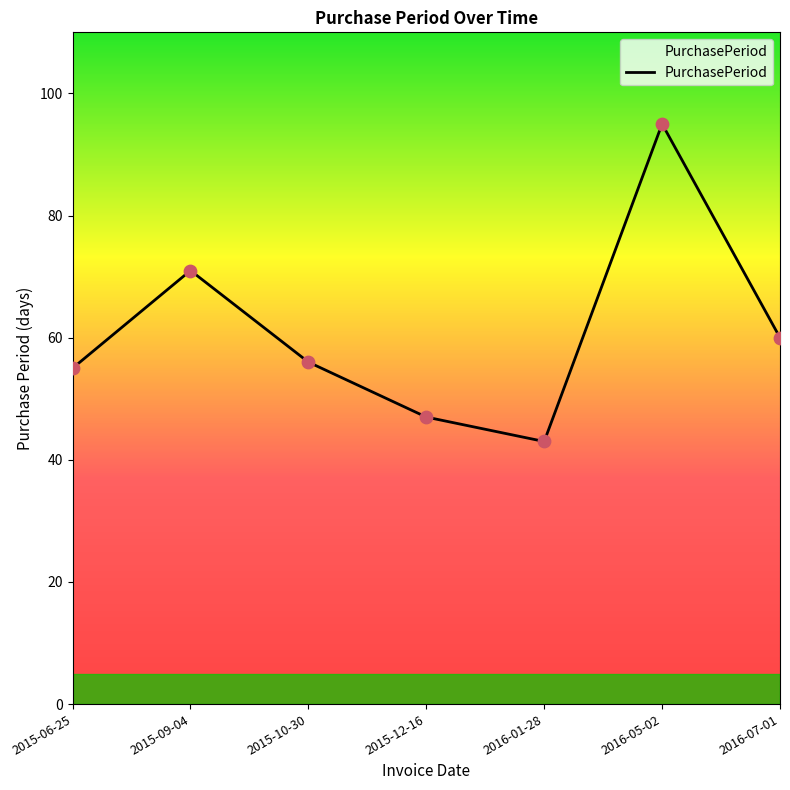

What is the ratio of the value at 2016-01-28 to the value at 2015-10-30?

0.8